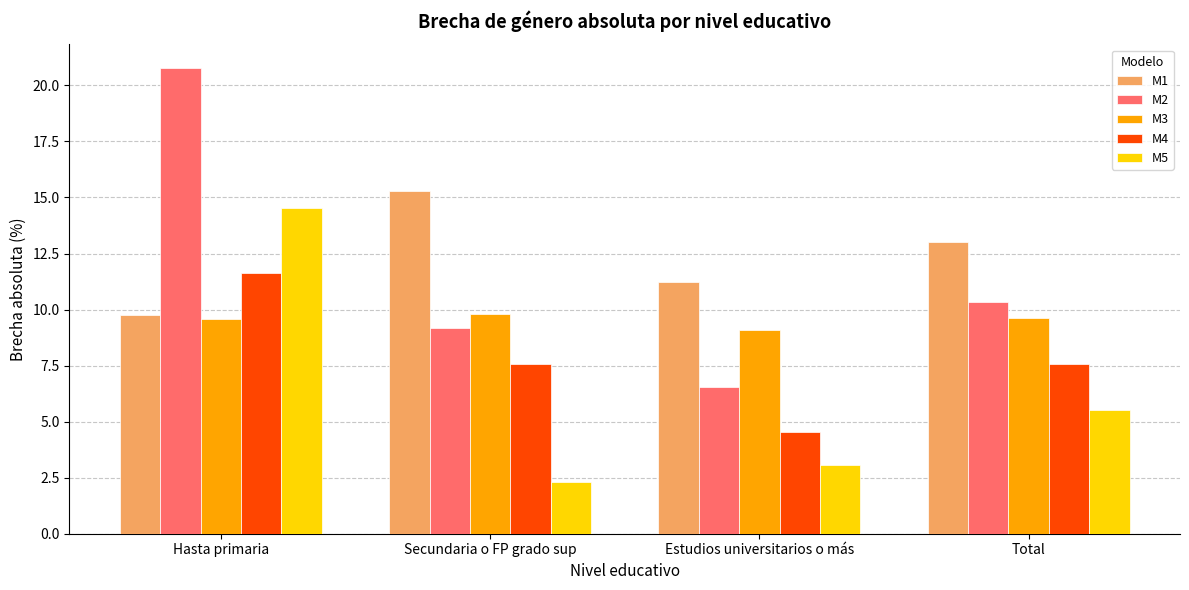

At which category does the chart reach its peak across all series?

Hasta primaria